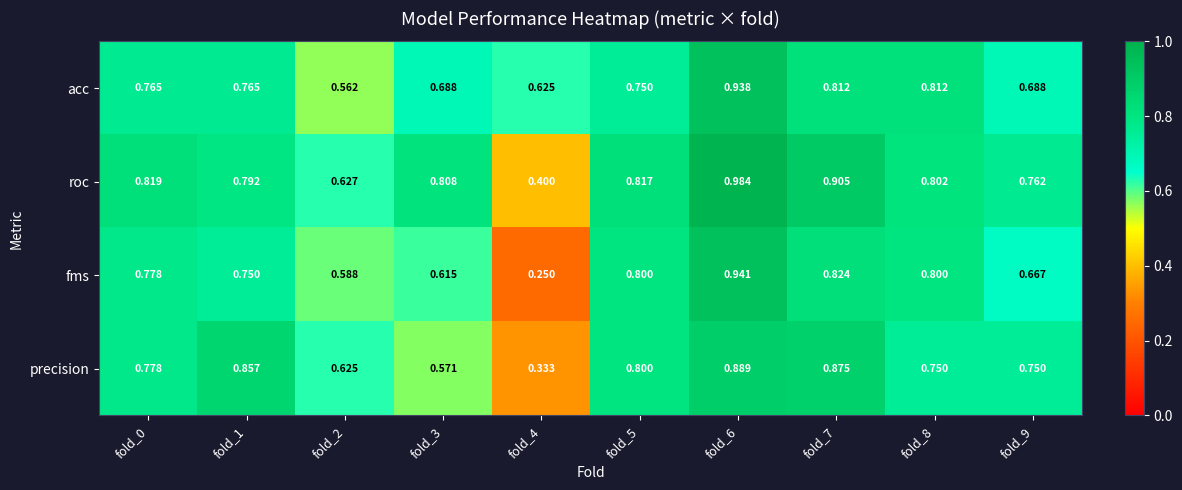

Is the value of fms at fold_7 greater than the value of acc at fold_9?

Yes